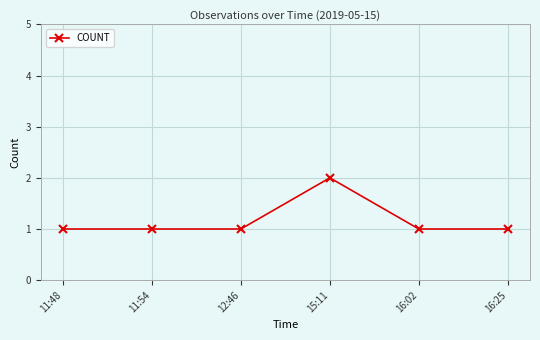

Reading right to left, what are all the values shown in this chart?

16:25=1	16:02=1	15:11=2	12:46=1	11:54=1	11:48=1